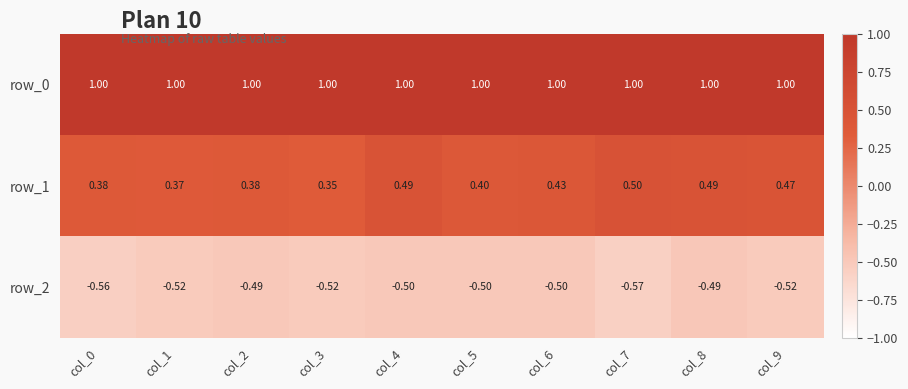

Which series changed the most between col_3 and col_7?

row_1